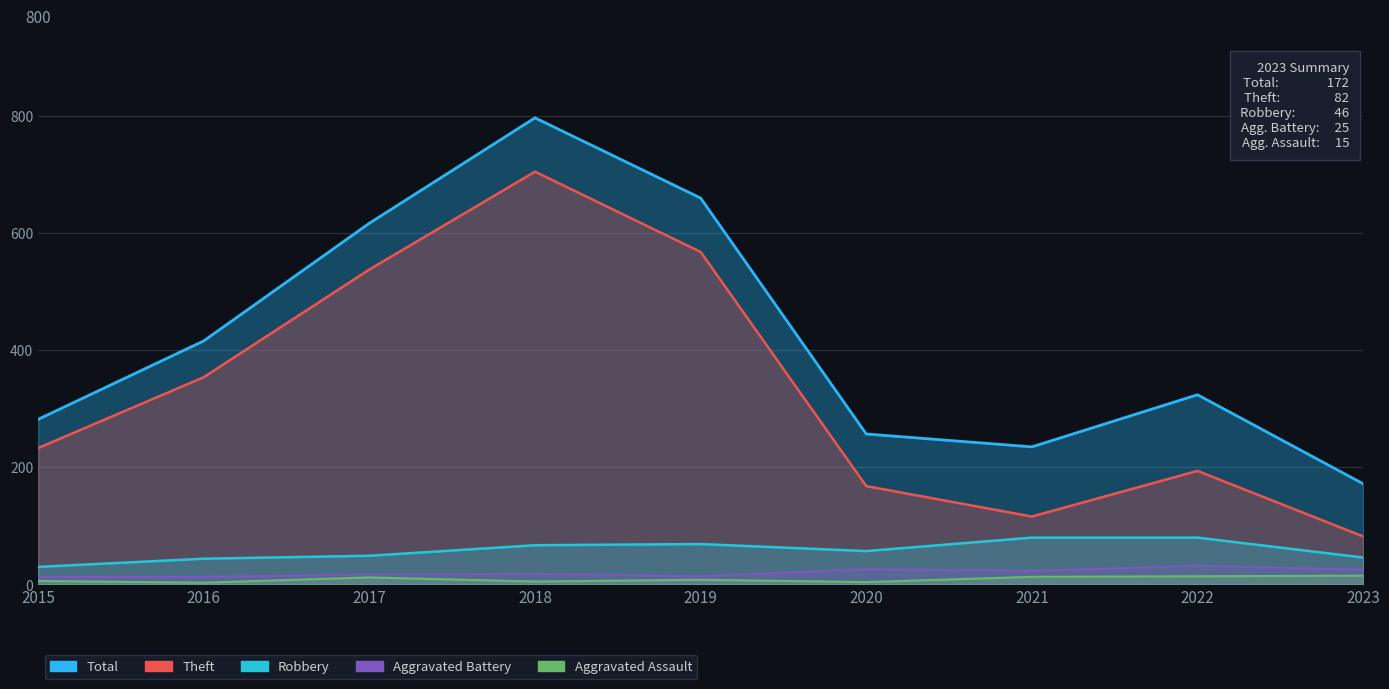

True or false: Robbery has more than 1 interior local peaks.

False